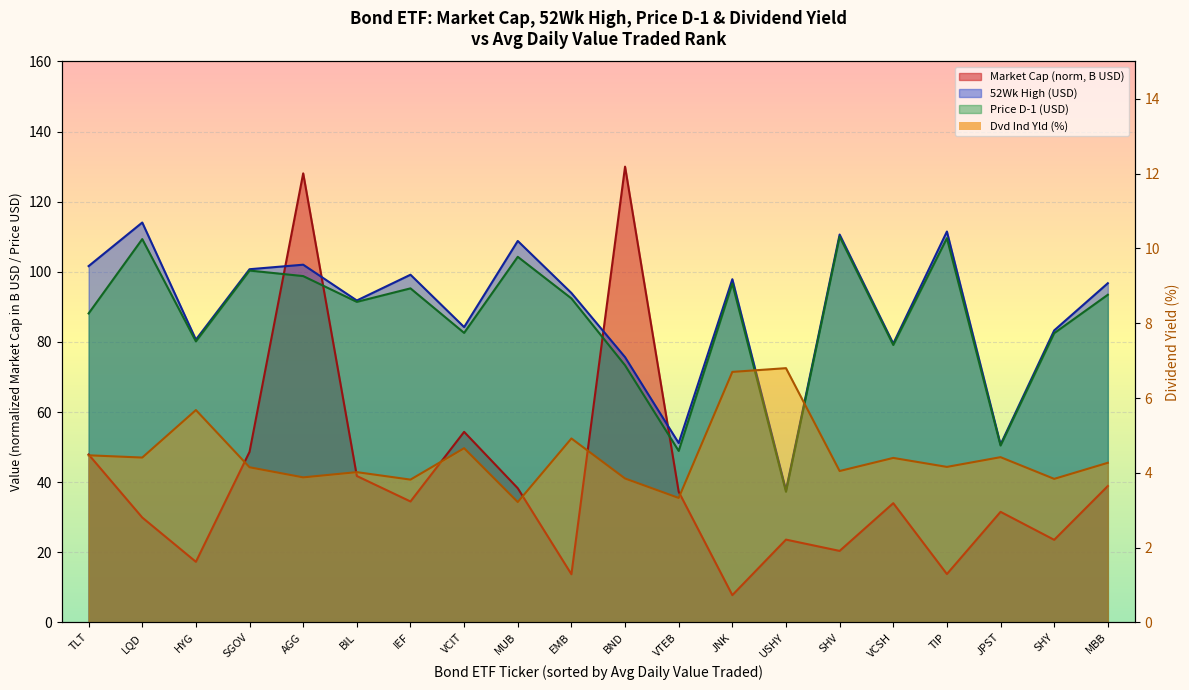

List the labels in order of Dvd Ind Yld value, smallest first.

MUB, VTEB, IEF, SHY, BND, AGG, BIL, SHV, SGOV, TIP, MBB, VCSH, LQD, JPST, TLT, VCIT, EMB, HYG, JNK, USHY